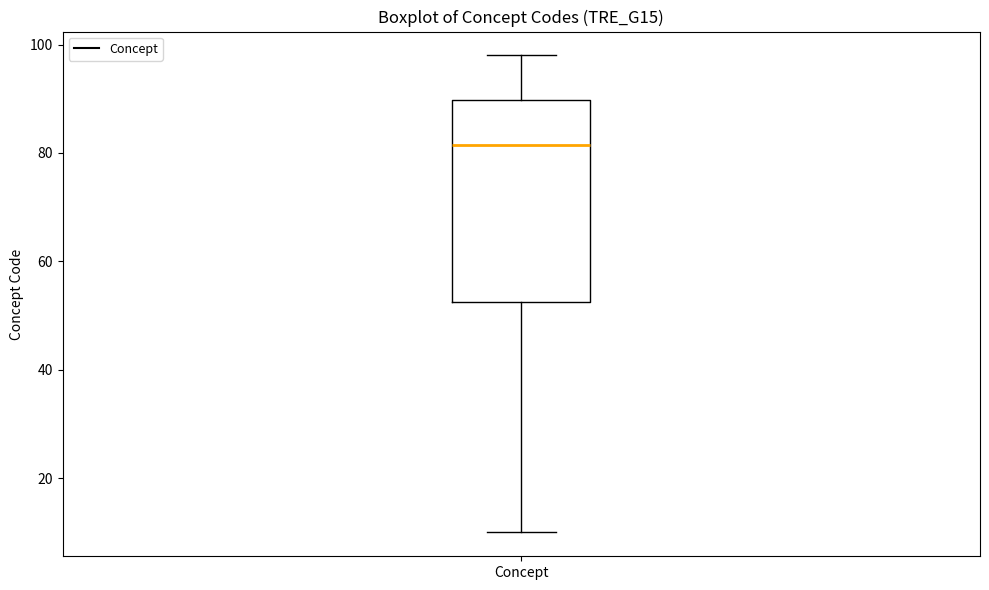

Read this box plot against the y-axis: the position of the median line, the range covered by the box, and the ends of both whiskers. The values are not printed on the chart, so give them approximately, as read against the axis.

median 82, box 52 to 90, whiskers 10 to 98